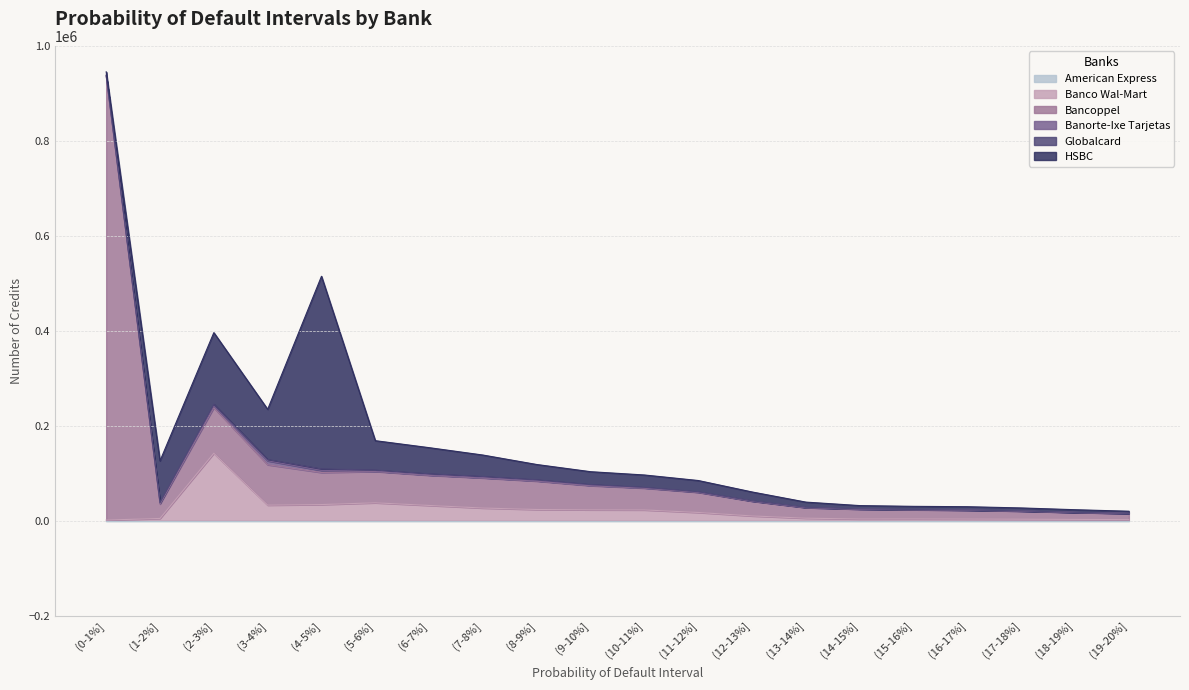

Read the Globalcard value at (12-13%].

622